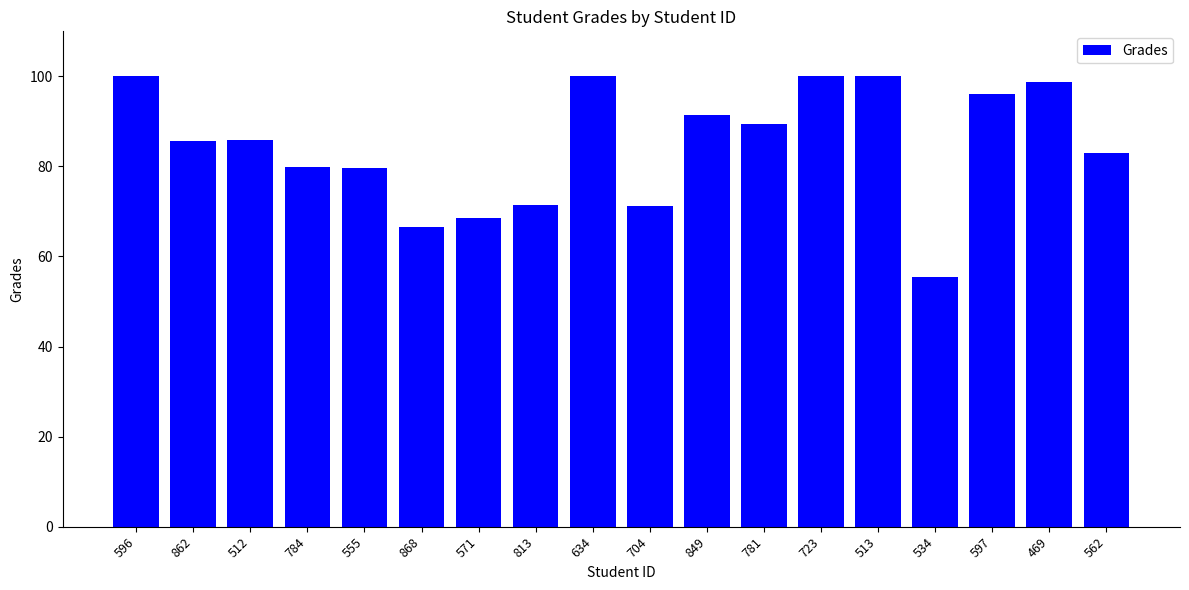

Count the number of data series in this chart.

1